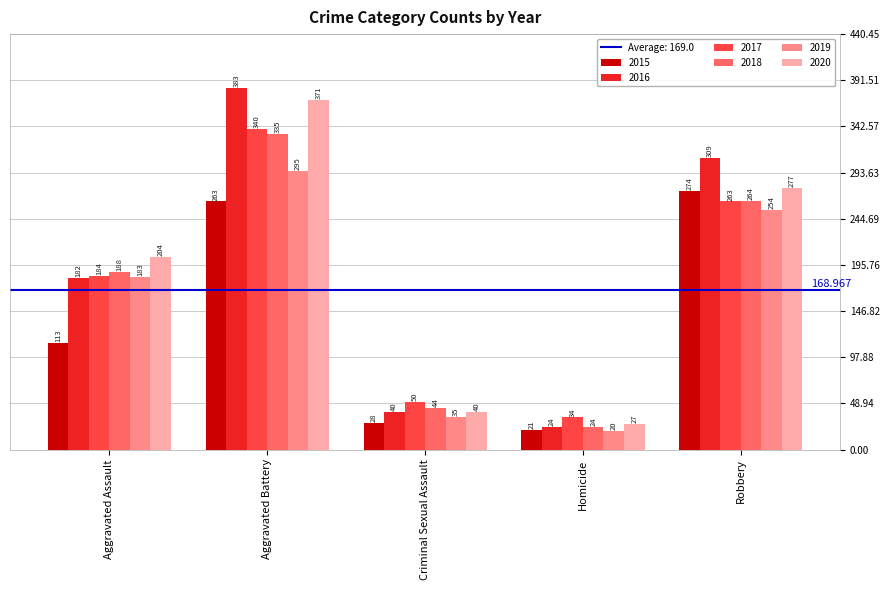

What is the greatest value displayed?

383